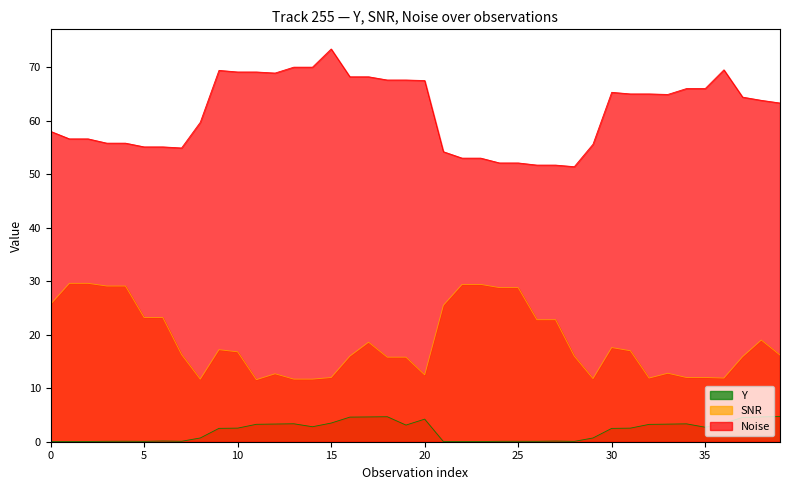

True or false: Y and SNR intersect in this chart.

False